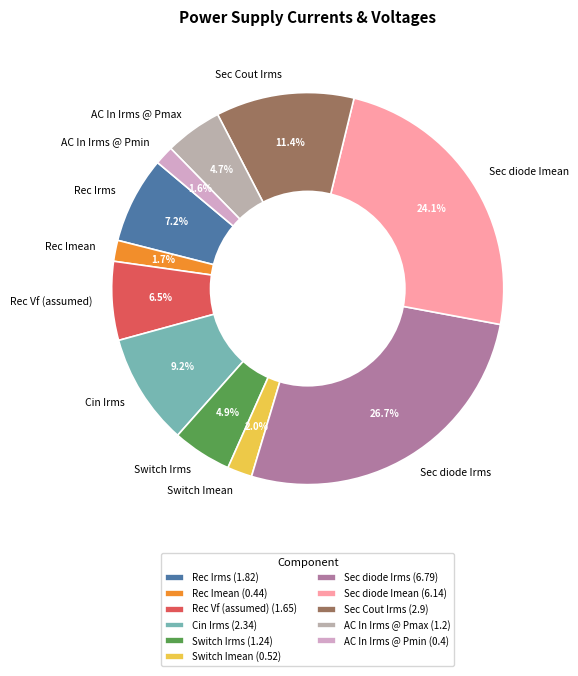

Is it true that Rec Irms is 16% of the pie?

False